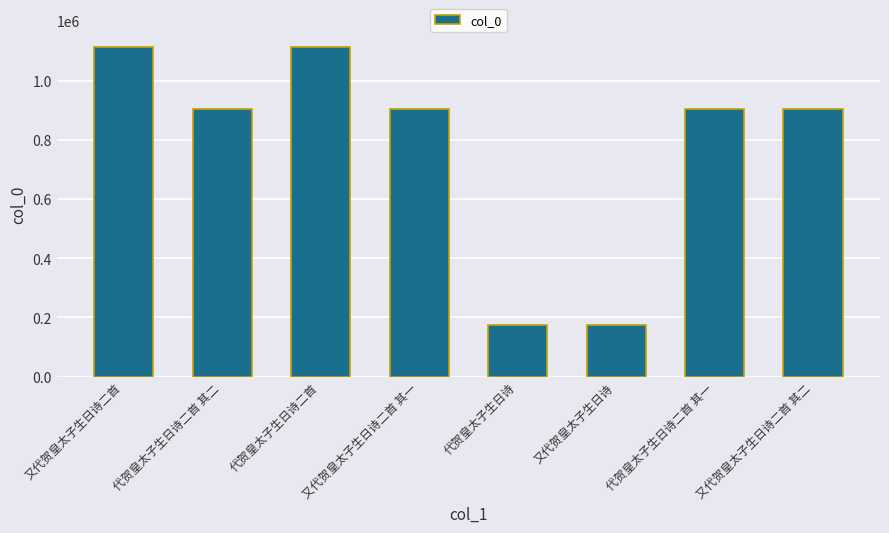

What position from the left is 又代贺皇太子生日诗?

6